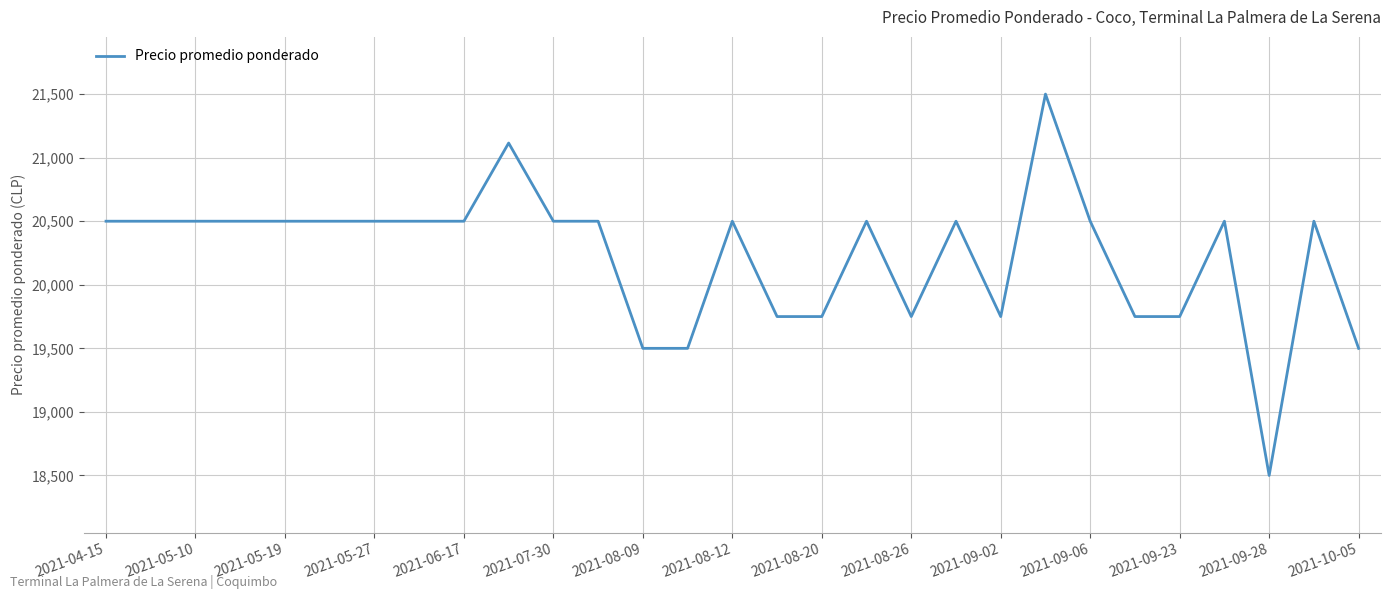

What is the smallest value displayed?

18500